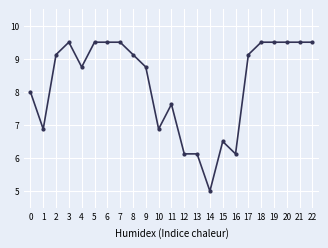

What is the ratio of the value at 7 to the value at 1?

1.4